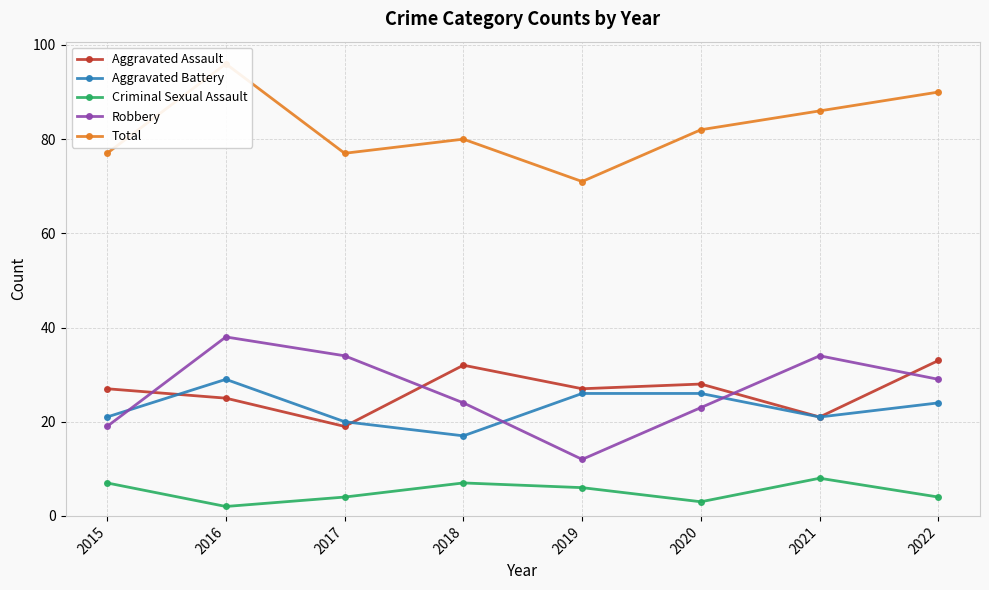

Is the value of Aggravated Battery at 2016 greater than the value of Aggravated Assault at 2015?

Yes